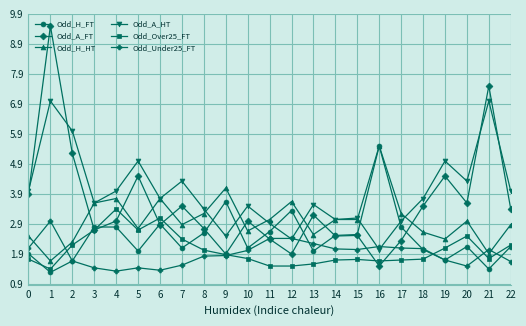

What is the value of the Odd_Under25_FT point at the 20th from the left?

1.7